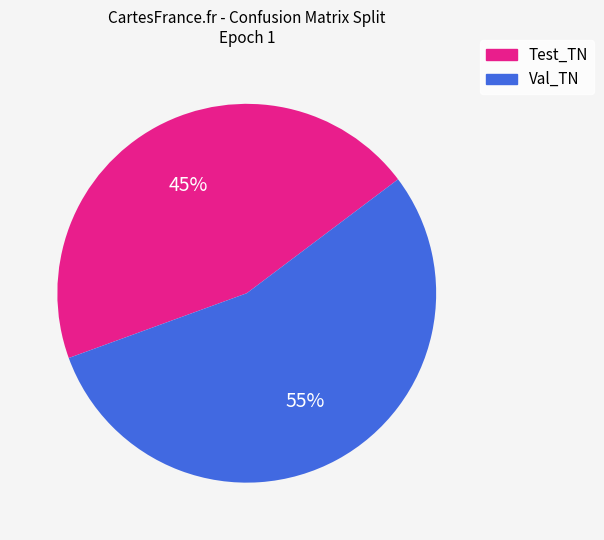

Is the sum of Val_TN and Test_TN greater than half?

Yes